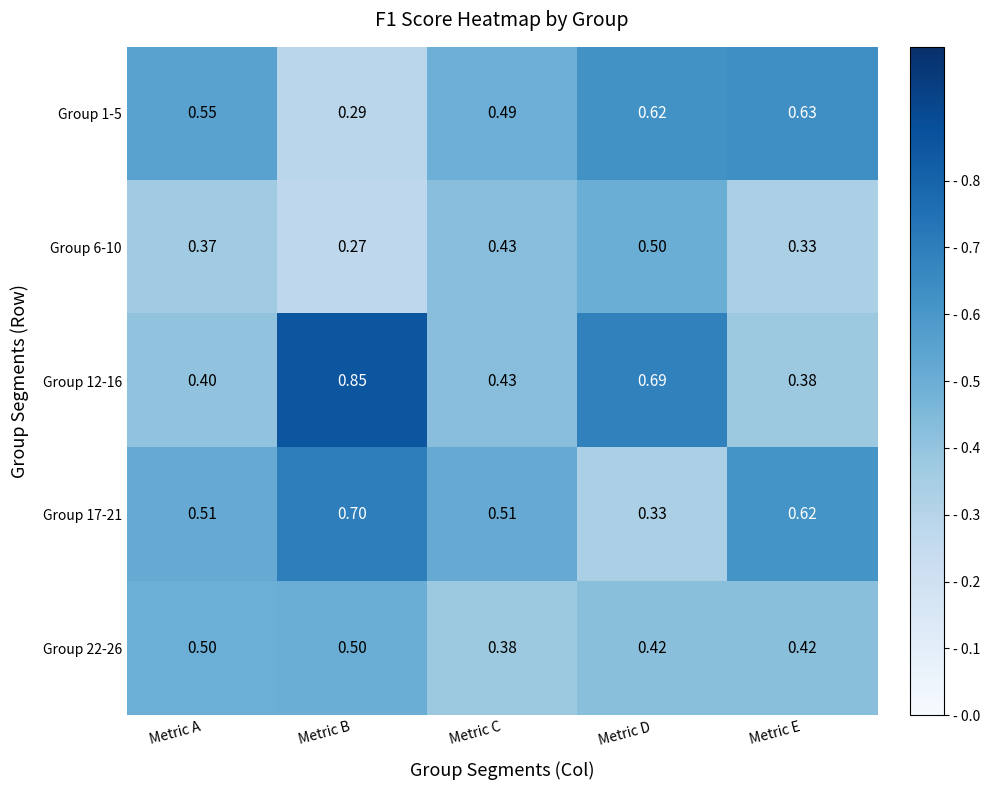

Which category has the highest value across all series?

Metric B